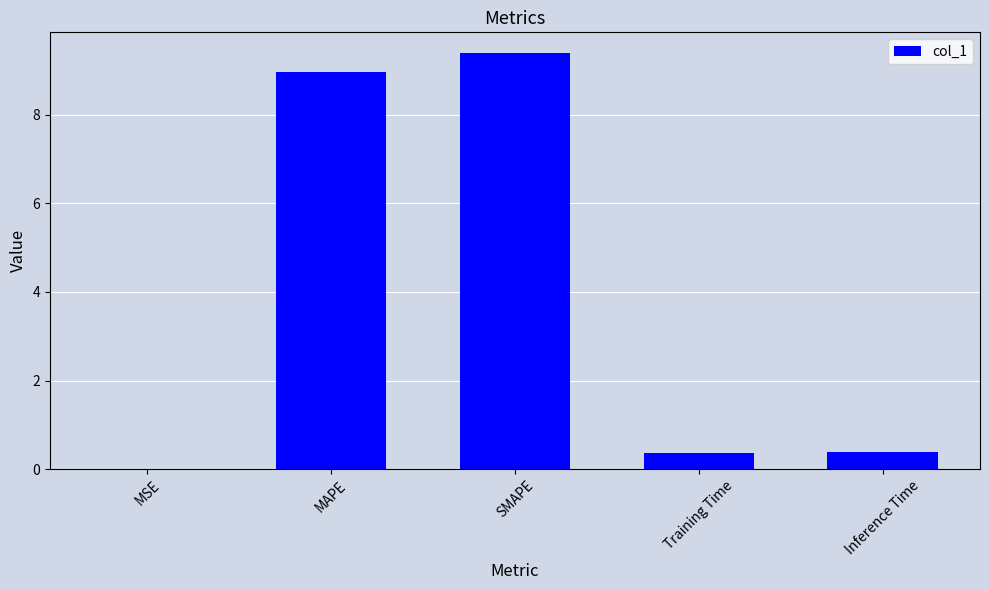

What is the maximum value shown in the chart?

9.4